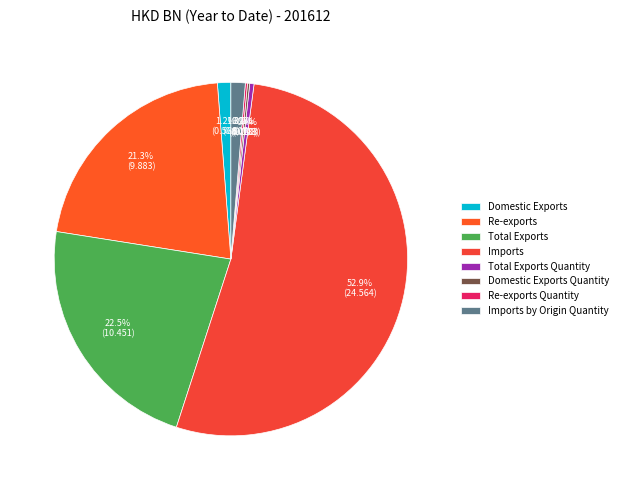

To the nearest percent, what percentage of the pie is Re-exports?

21%